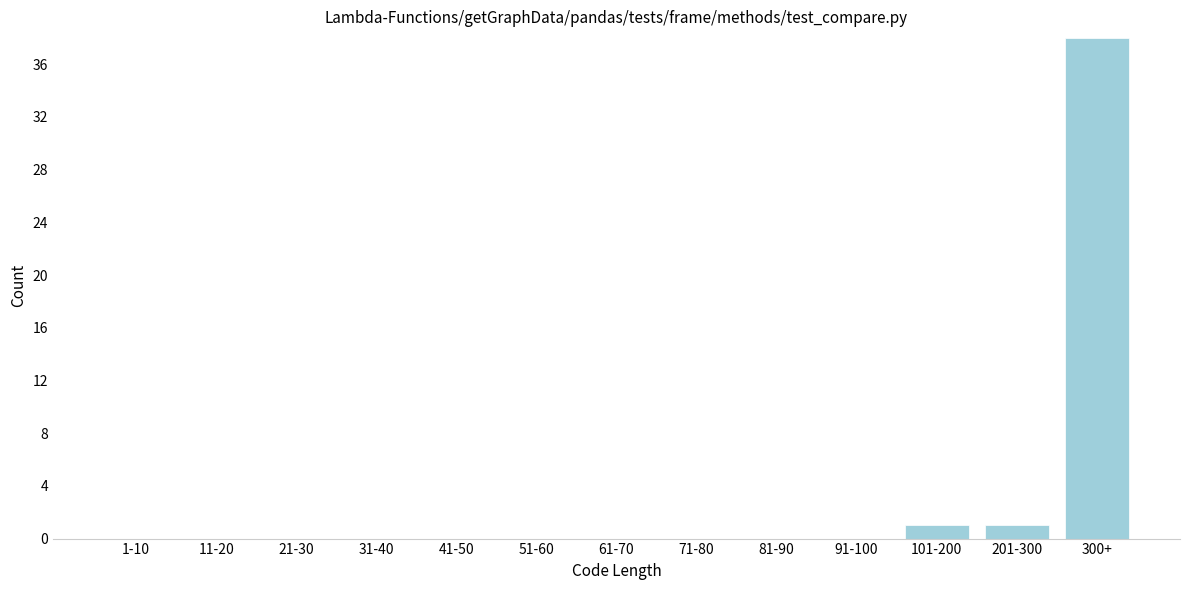

Reading left to right, extract all data points from this chart.

1-10=0	11-20=0	21-30=0	31-40=0	41-50=0	51-60=0	61-70=0	71-80=0	81-90=0	91-100=0	101-200=1	201-300=1	300+=38